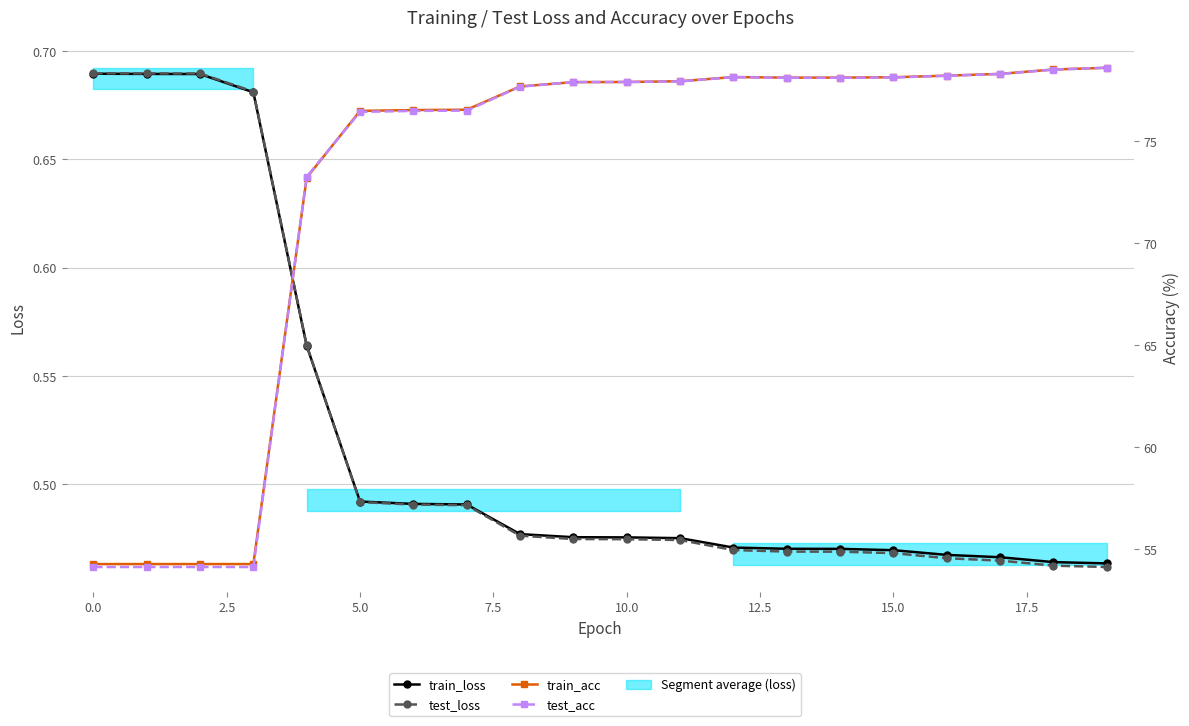

What is the sum of the test_acc values at 13 and 19?

156.7